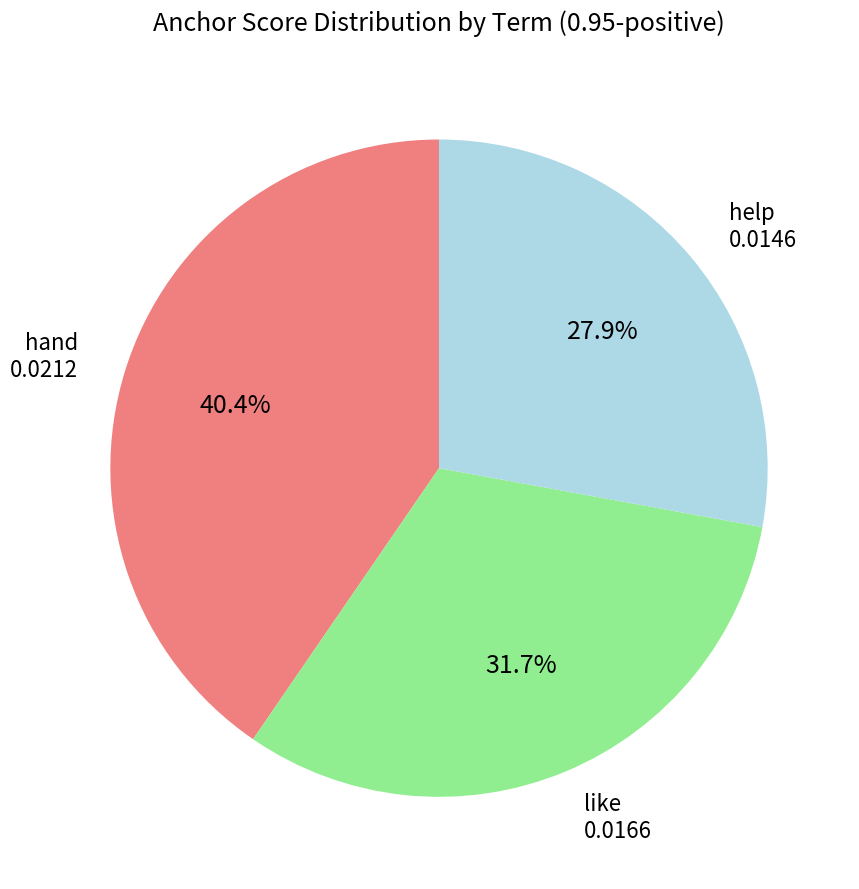

Count the number of slices in the pie.

3